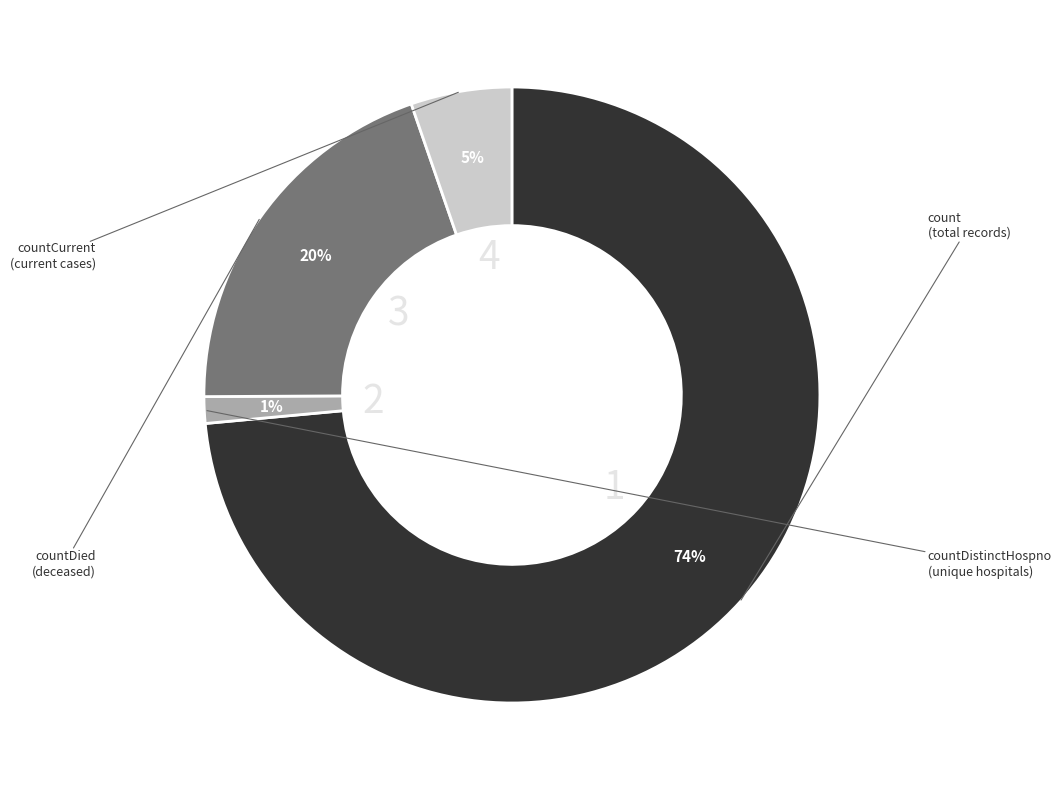

To the nearest percent, what is the average slice percentage?

25%